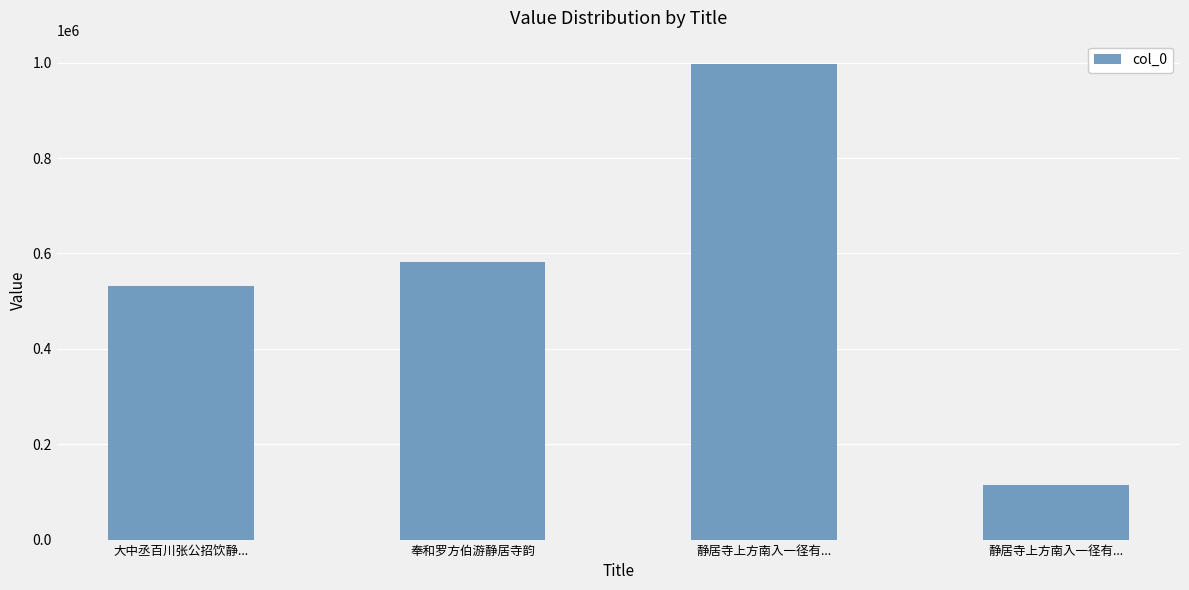

Where is the data nearest to the value 555591?

大中丞百川张公招饮静...